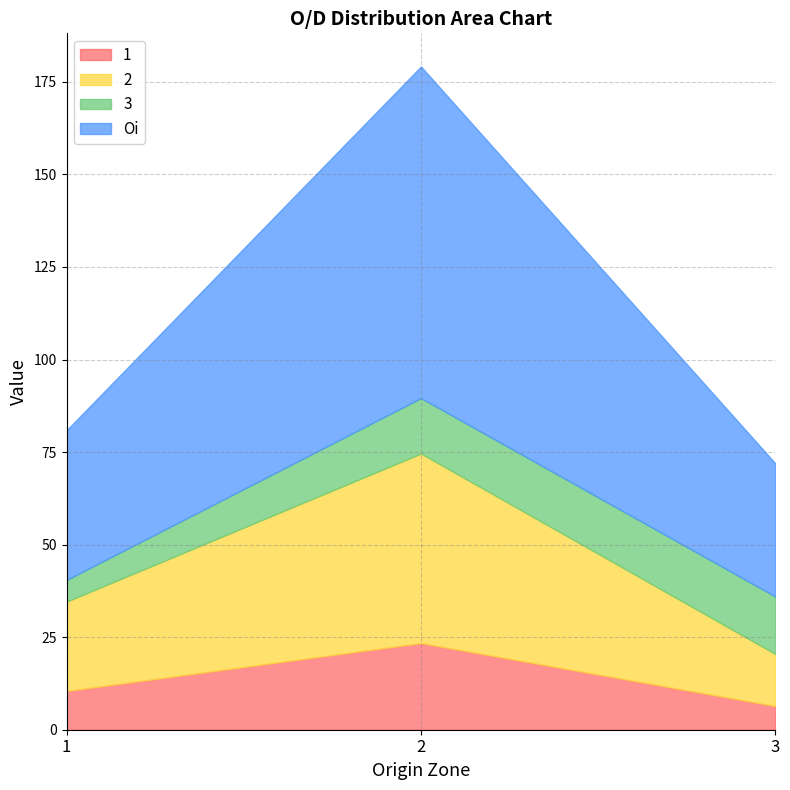

True or false: 1 has a value of 1.9 at 3.

False